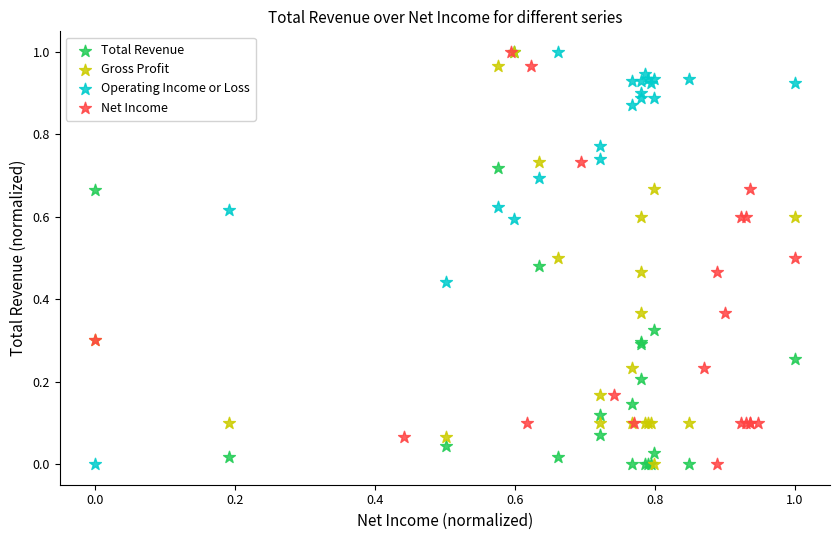

What are all the series names shown in the legend?

Total Revenue, Gross Profit, Operating Income or Loss, Net Income